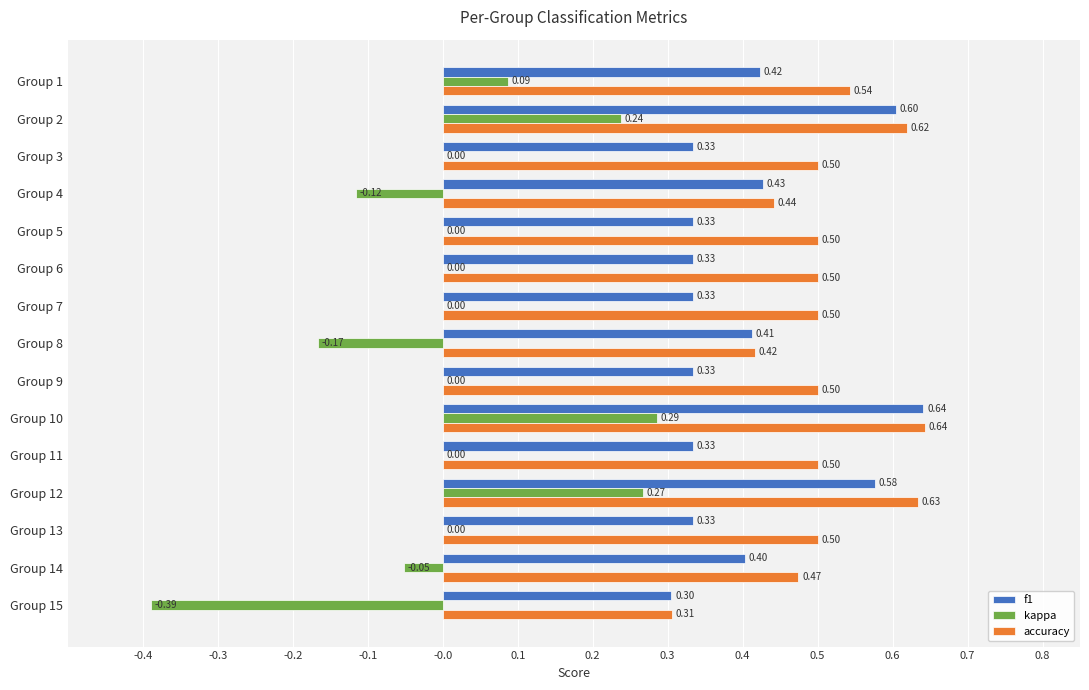

What is the sum of the f1 values at Group 6 and Group 7?

0.7